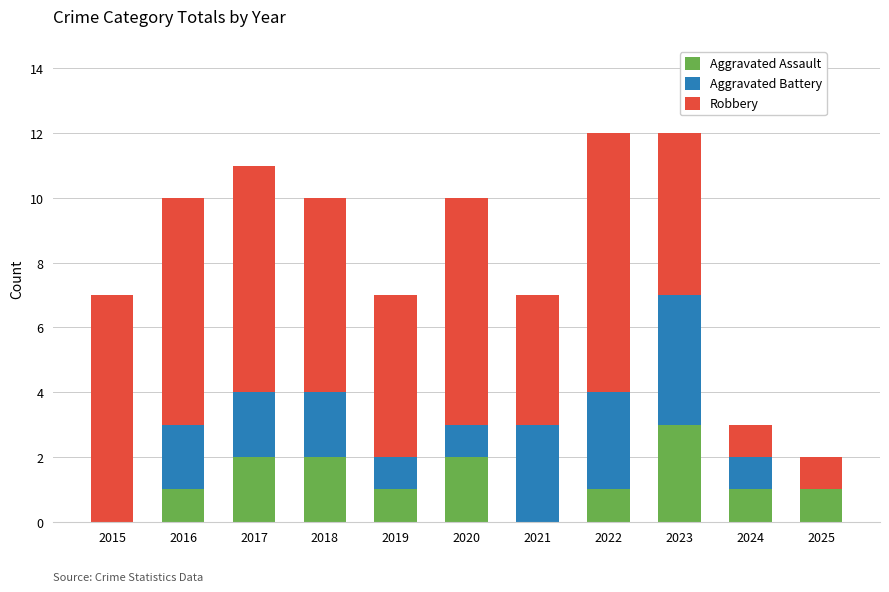

What is the total value across all series at 2023?

12